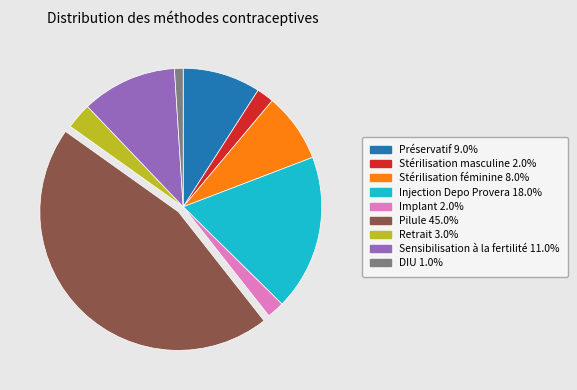

What is the largest slice in the pie chart?

Pilule